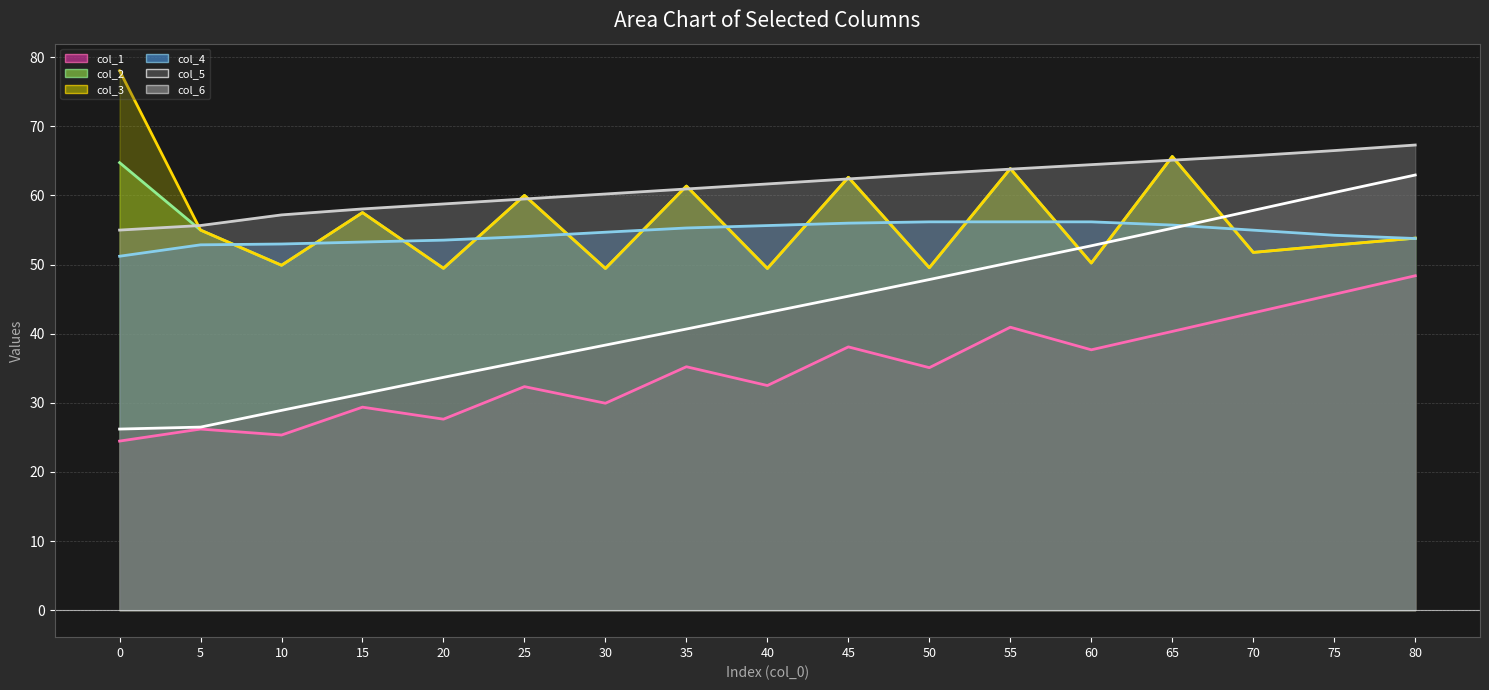

List the series in order of their peak value, highest first.

col_3 line, col_6 line, col_2 line, col_5 line, col_4 line, col_1 line